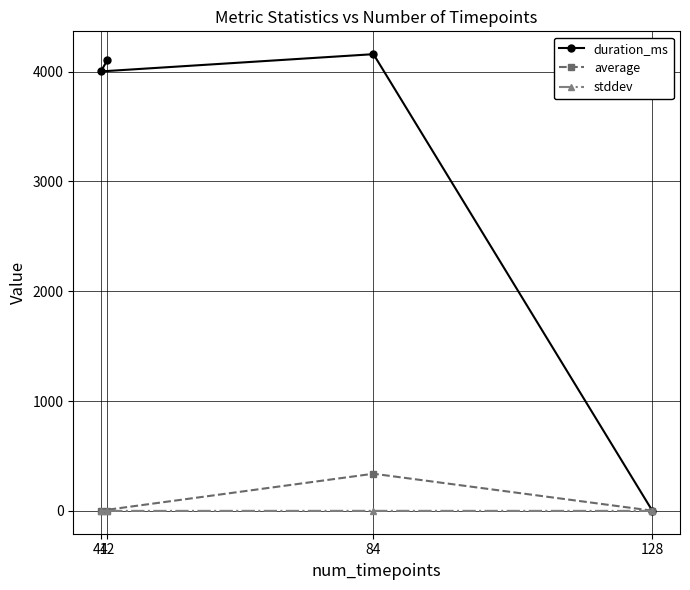

After their last crossing, which series has the higher values: average or duration_ms?

duration_ms